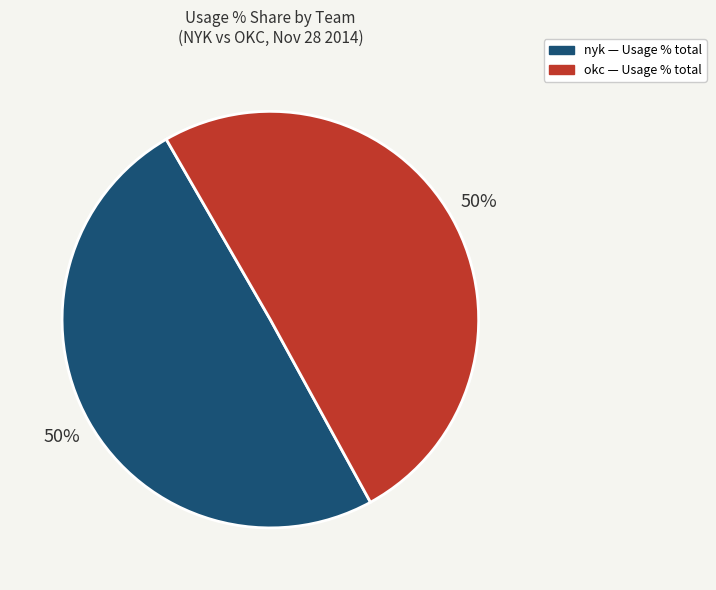

Combined, do okc and nyk account for over 50%?

Yes